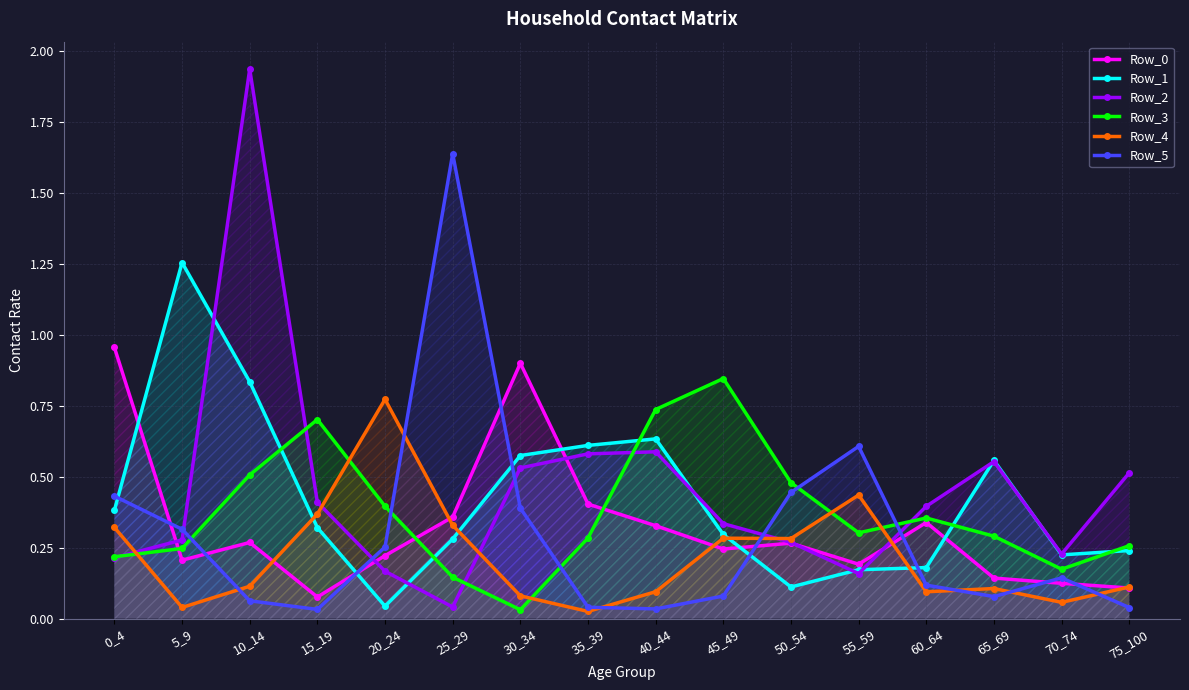

True or false: Row_5 has a value of 0.0 at 40_44.

True